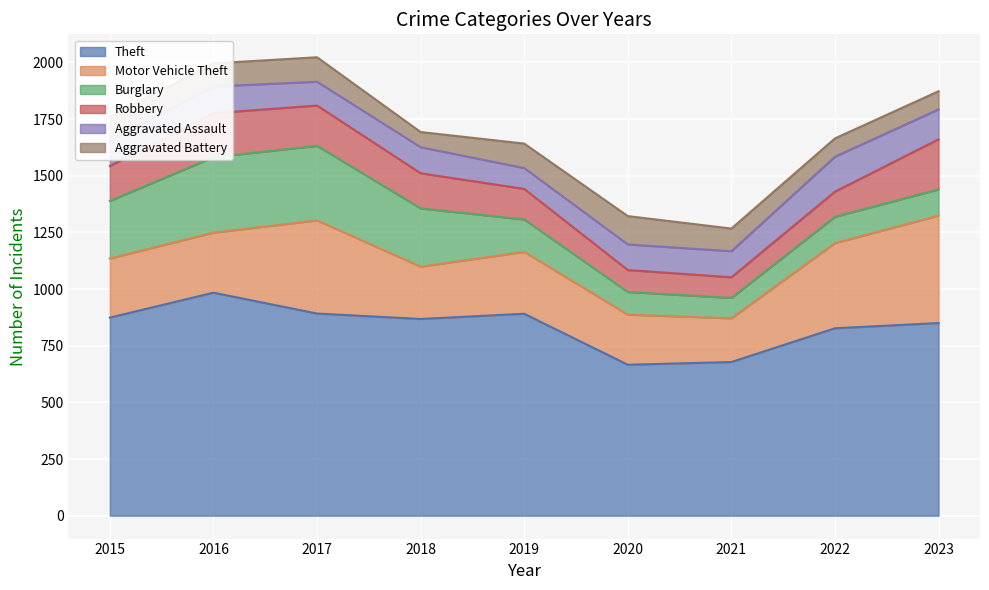

What is the average value of the Robbery series?

148